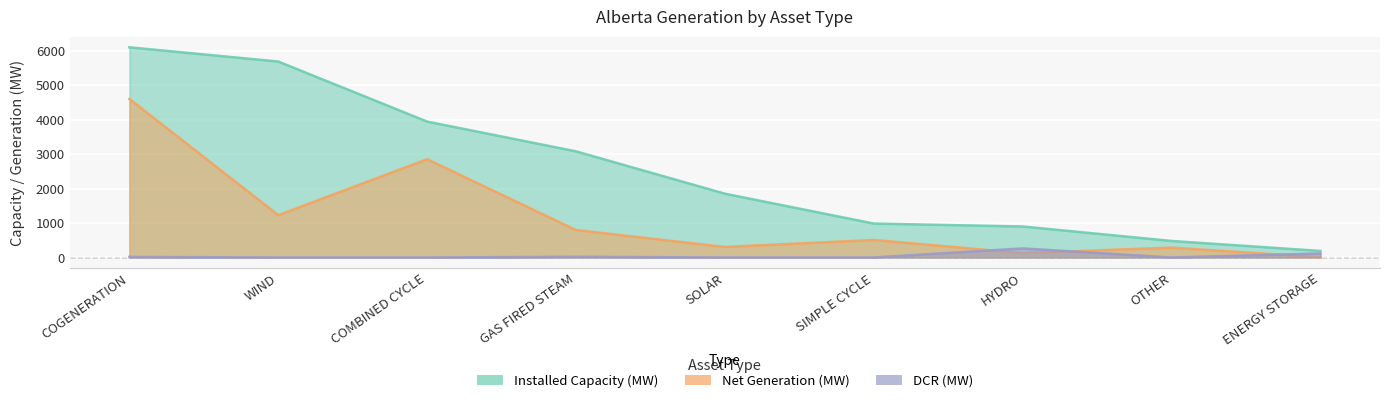

What is the approximate value of DCR (MW) at ENERGY STORAGE, to the nearest 10?

120